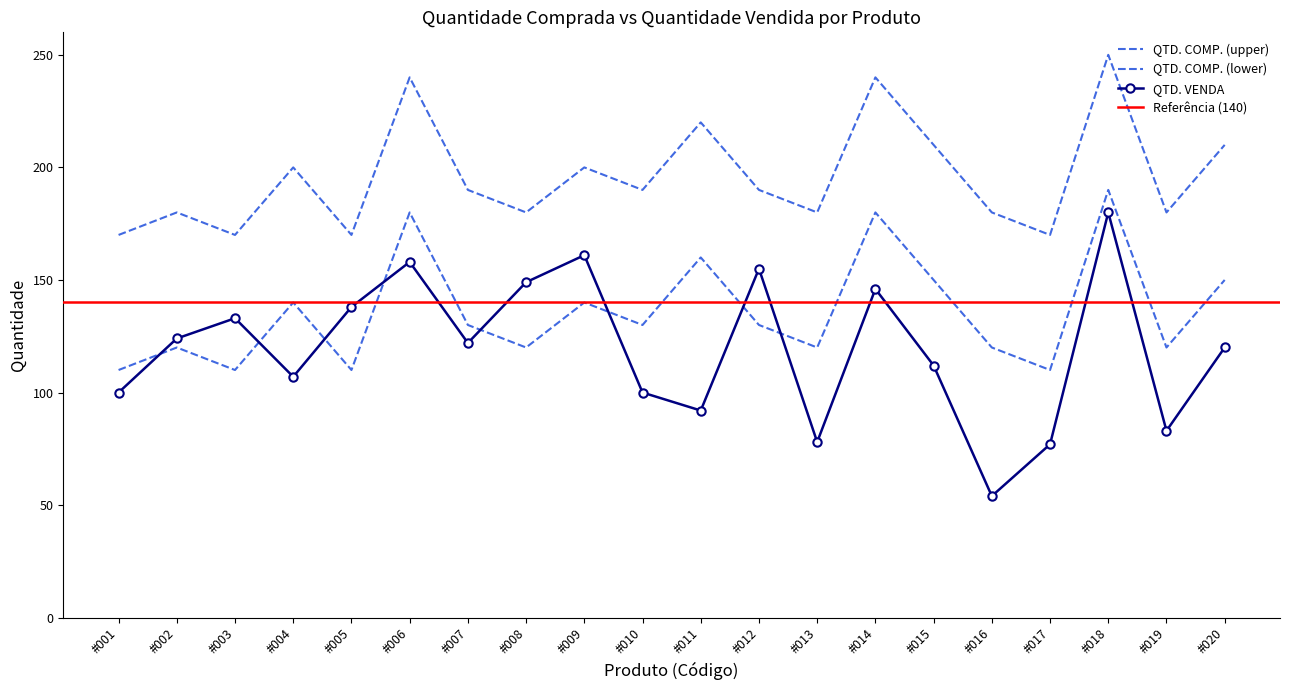

True or false: QTD. VENDA has a value of 107 at #004.

True